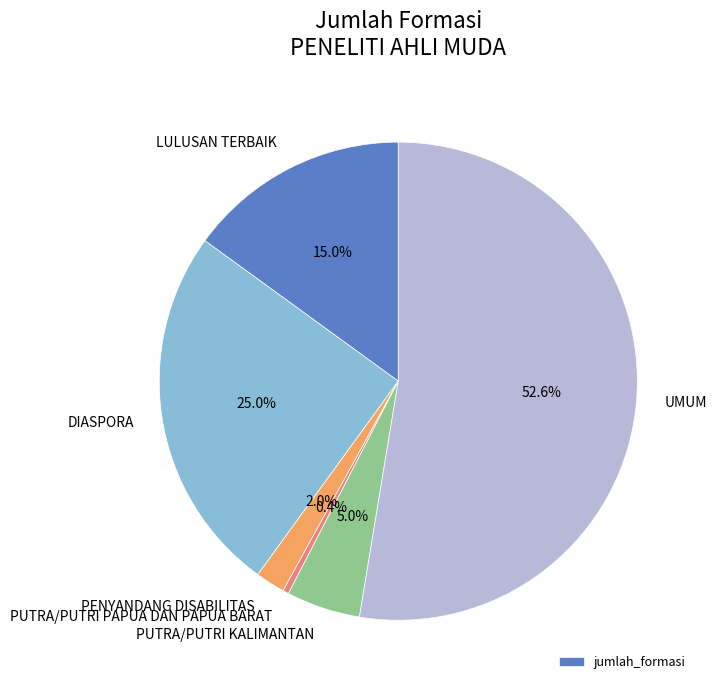

Does any single category account for the majority?

Yes